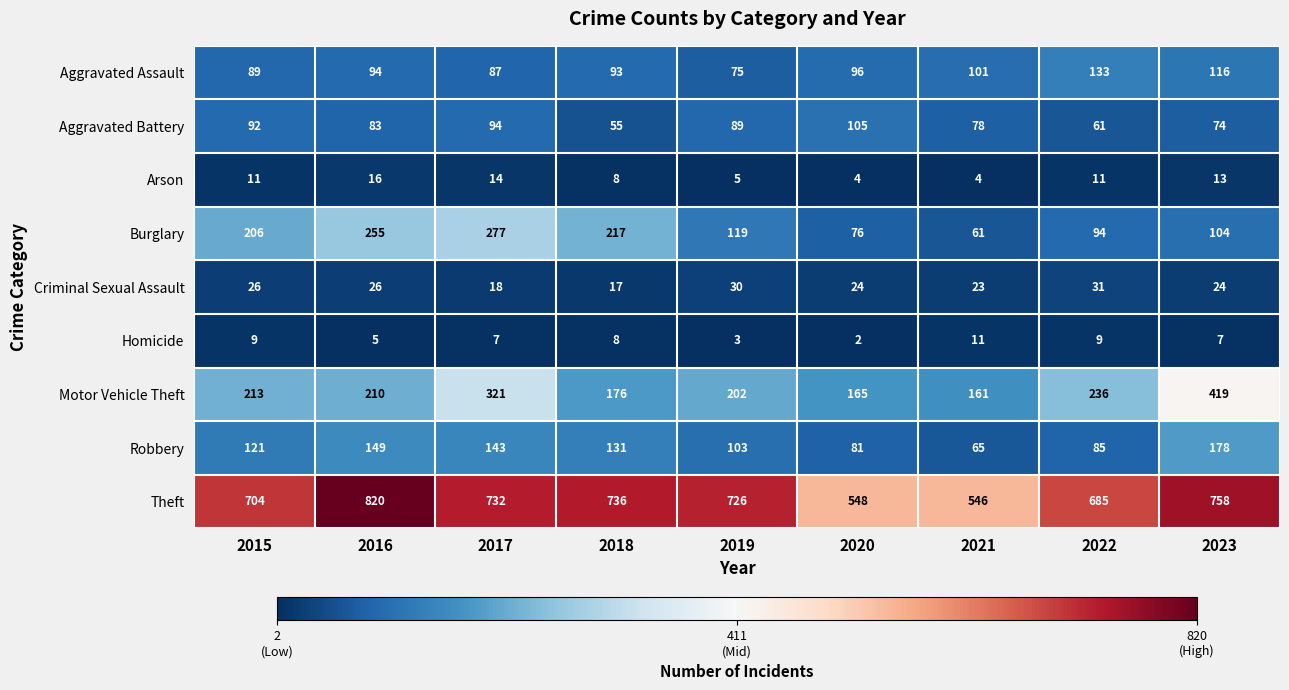

At which category does the chart reach its minimum across all series?

2020